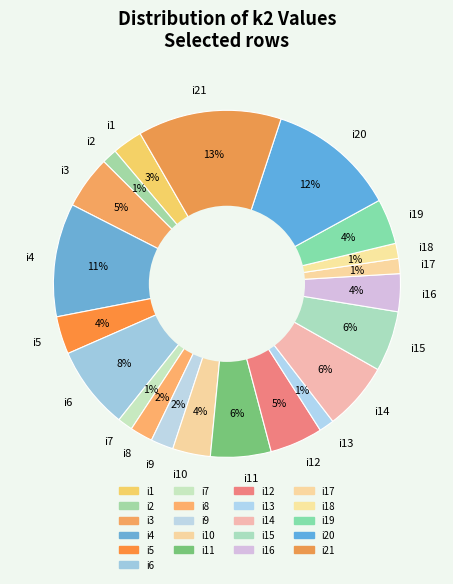

Do i17 and i19 together represent more than half of the pie?

No